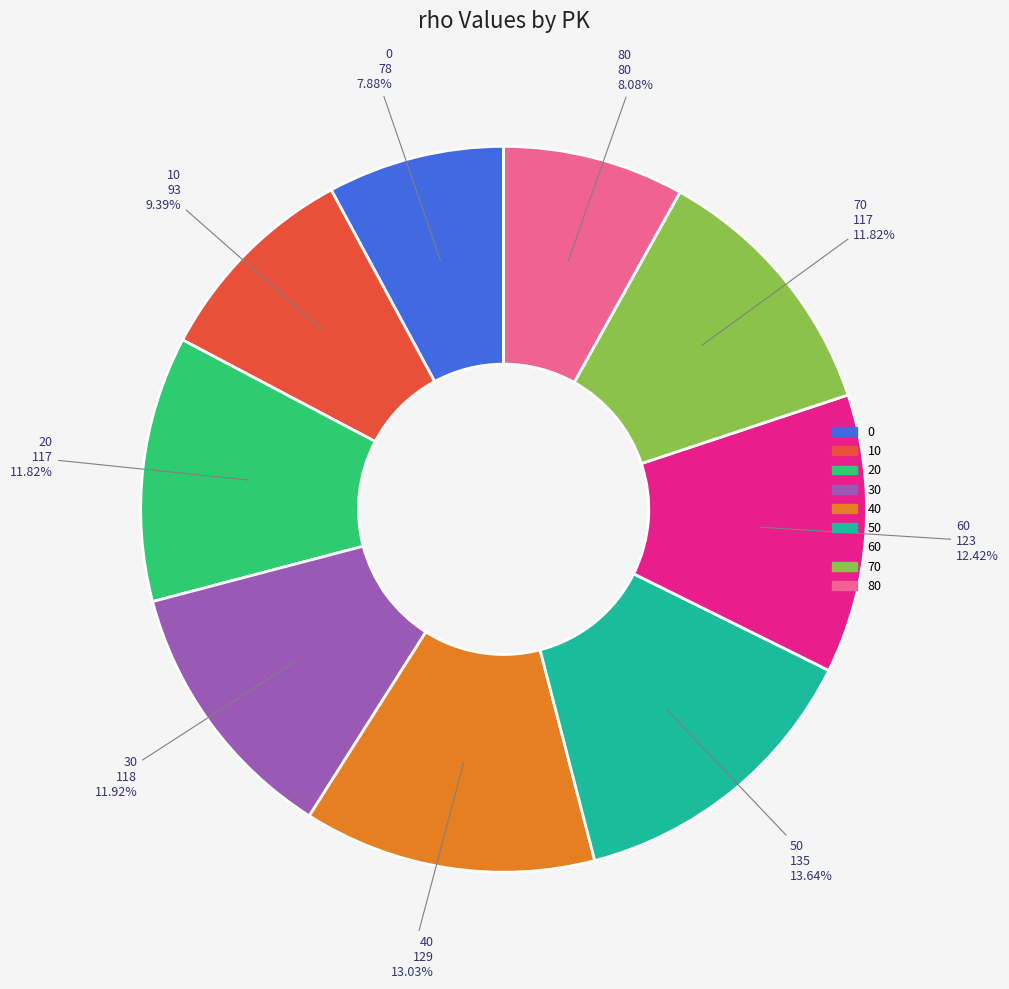

Which category has the biggest portion of the pie?

50